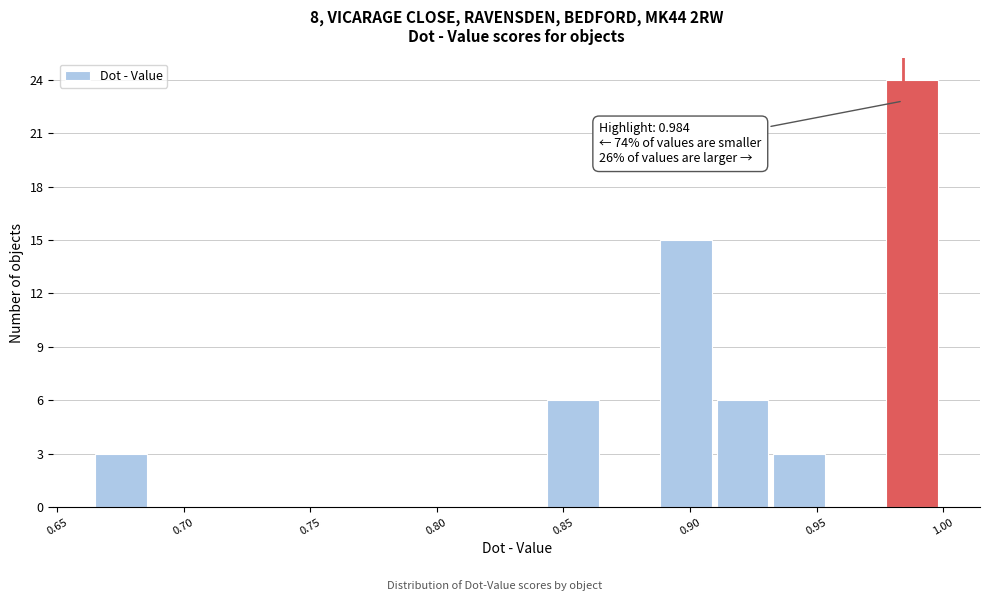

Over which range of the x-axis is the bar tallest?

0.975 to 1.000